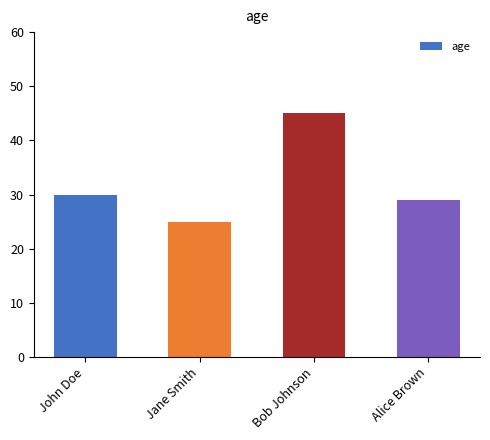

How many bars are there in total?

4